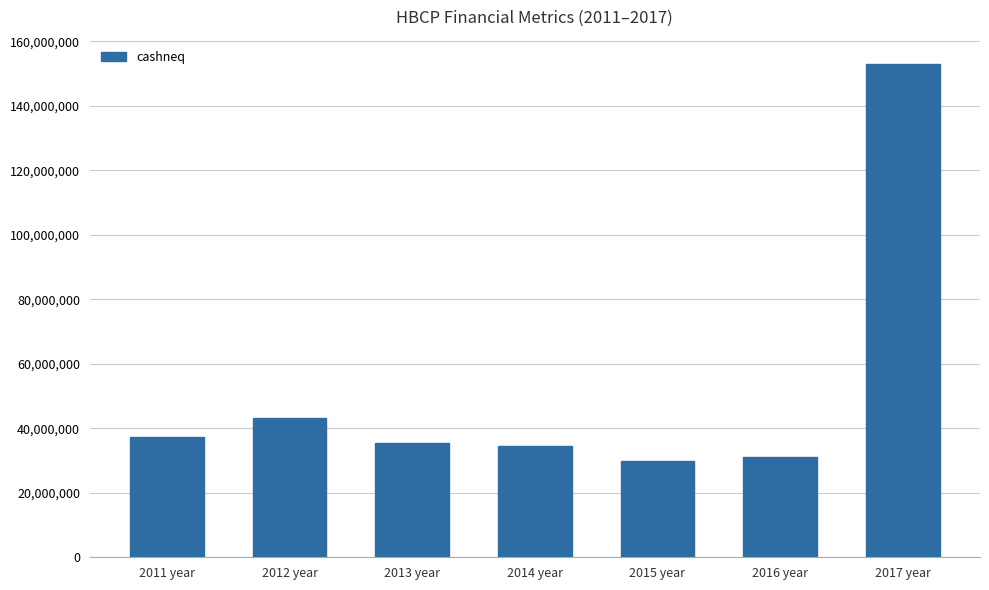

The value at 2011 year is 62550236. True or false?

False